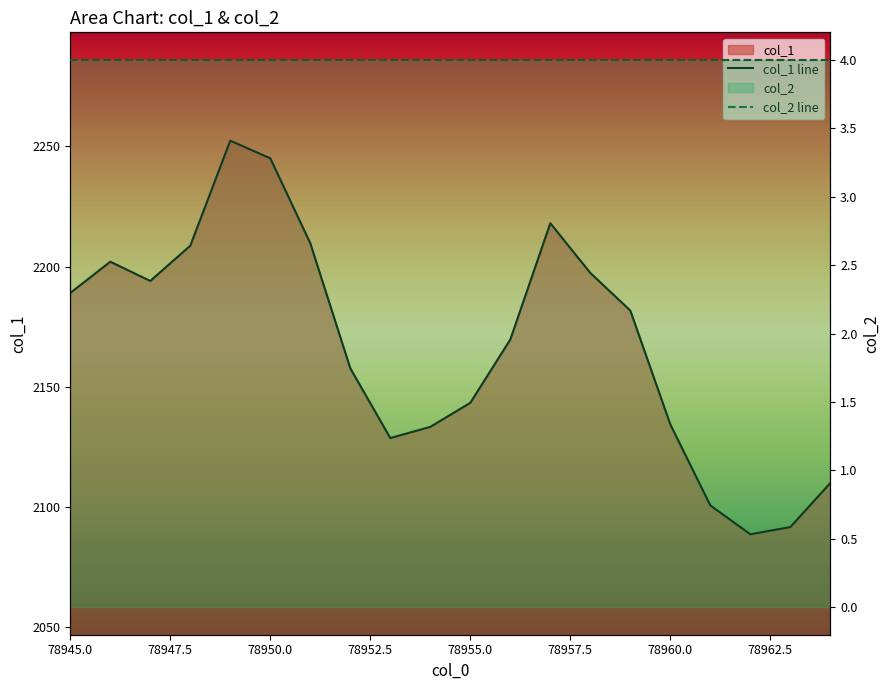

True or false: col_1 line and col_2 line cross at least once.

False